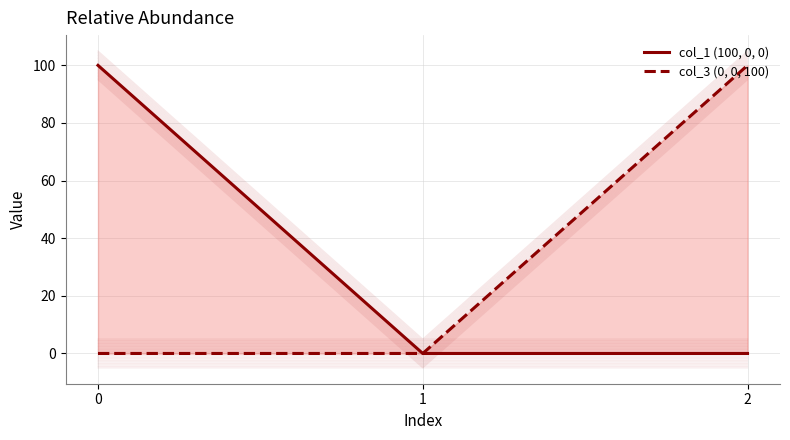

List the series in order of their peak value, lowest first.

col_1 (100, 0, 0), col_3 (0, 0, 100)